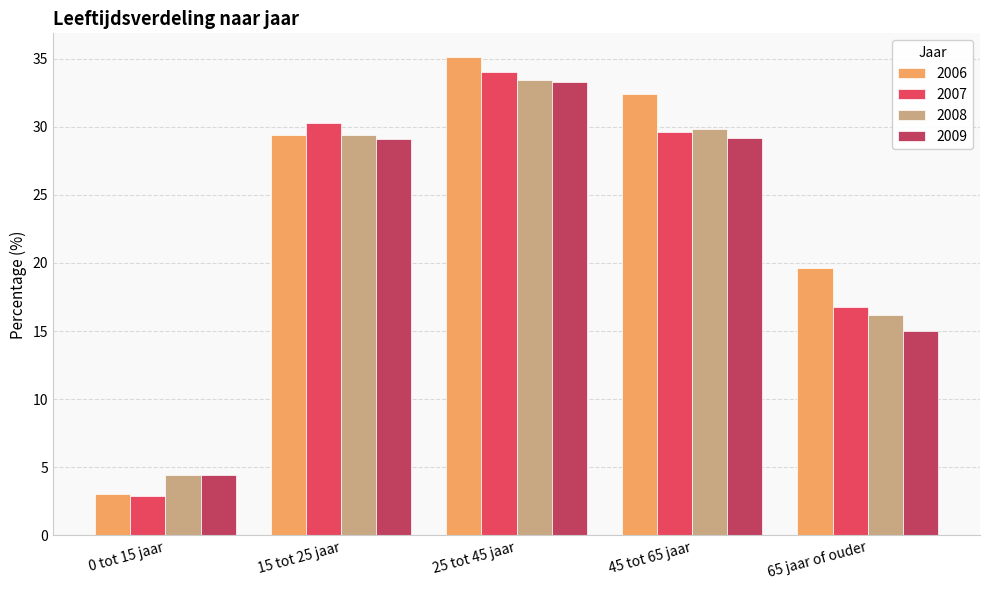

What is the maximum value shown in the chart?

35.1